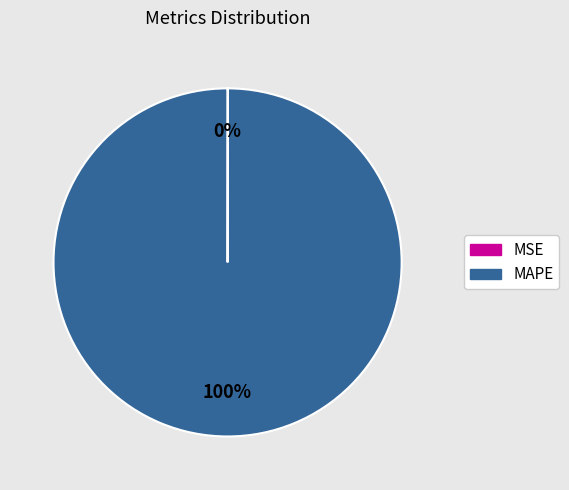

To the nearest percent, what is the average slice percentage?

50%